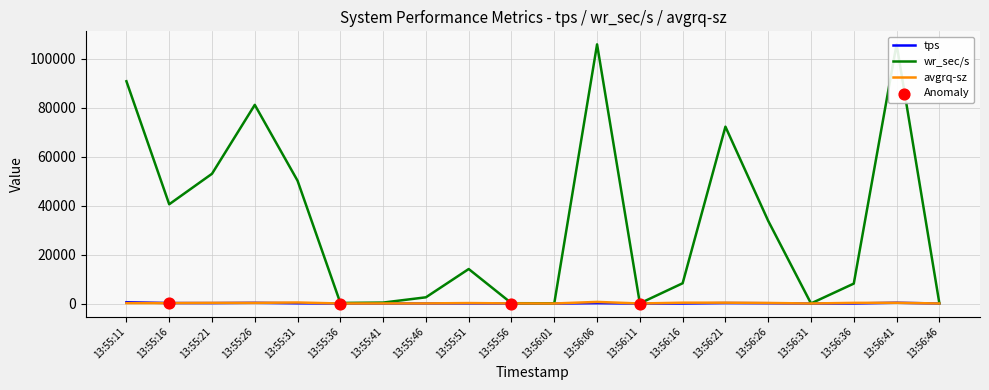

At which category is the sum across all series the highest?

13:56:06